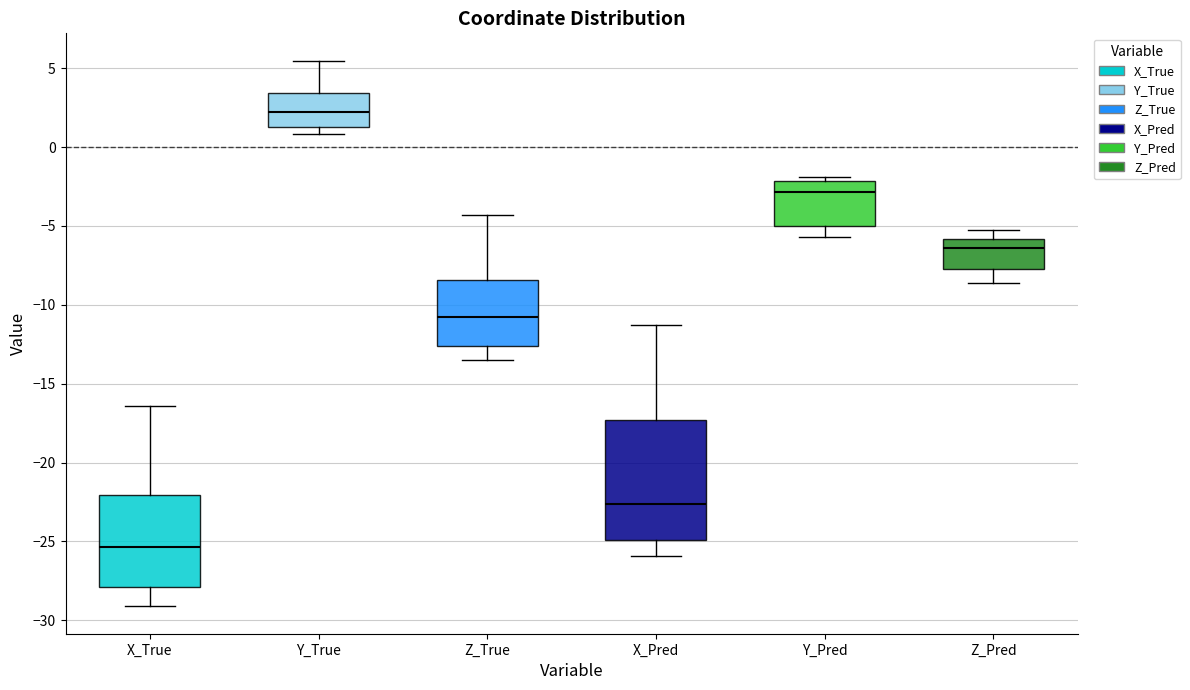

Reading left to right, transcribe this box plot: for each box, give where its median line is, the range the box spans, and where its two whiskers end, as read against the y-axis. The values are not printed on the chart, so give them approximately, as read against the axis.

X_True: median -25.5, box -28.0 to -22.0, whiskers -29.0 to -16.5
Y_True: median 2.0, box 1.5 to 3.5, whiskers 1.0 to 5.5
Z_True: median -11.0, box -12.5 to -8.5, whiskers -13.5 to -4.5
X_Pred: median -22.5, box -25.0 to -17.5, whiskers -26.0 to -11.5
Y_Pred: median -3.0, box -5.0 to -2.0, whiskers -5.5 to -2.0 (just above the box's upper edge)
Z_Pred: median -6.5, box -8.0 to -6.0, whiskers -8.5 to -5.5